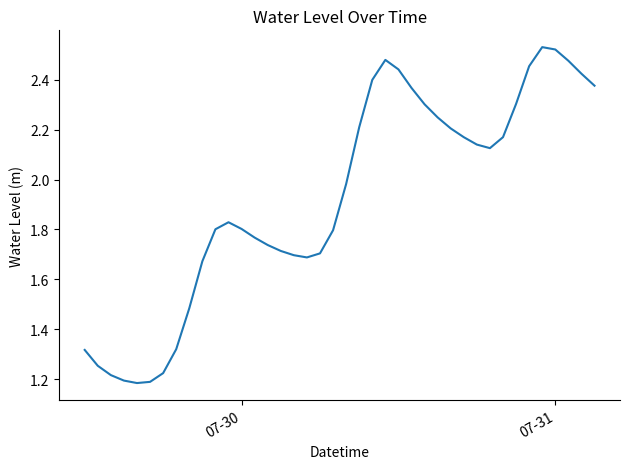

Does the chart display data point markers on the line(s)?

No